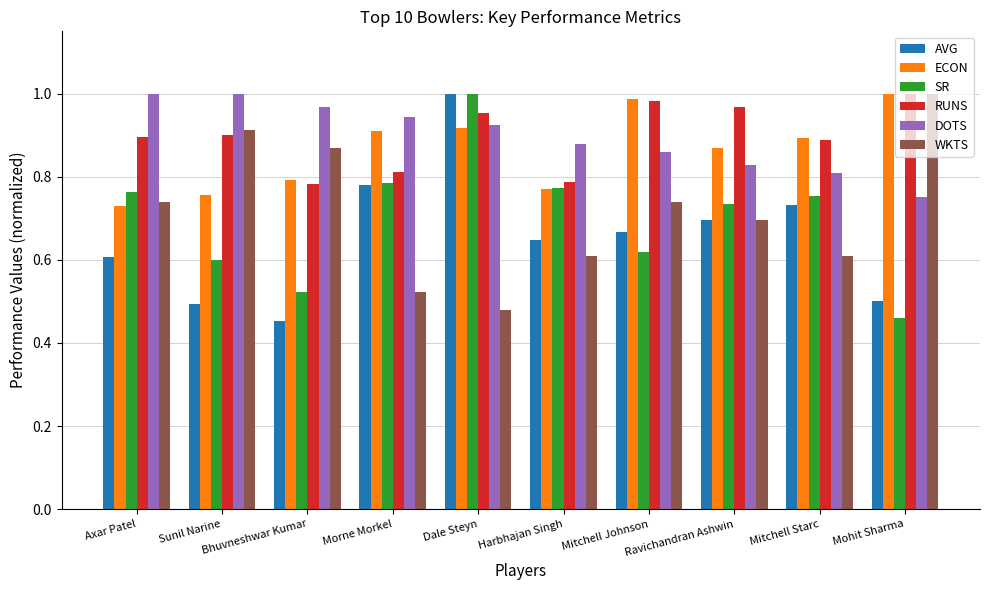

Where is ECON nearest to the value 0?

Axar Patel